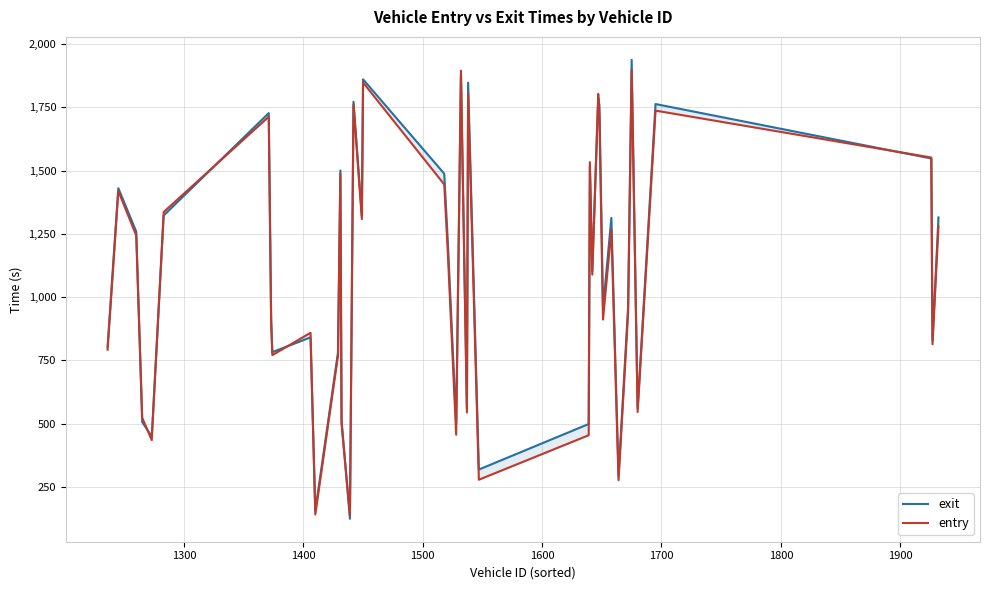

Does the chart have visible grid lines?

Yes